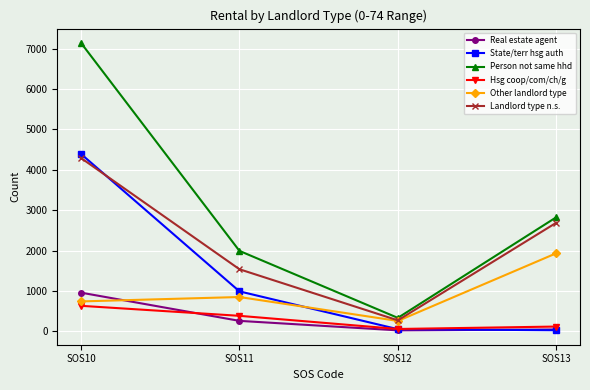

What are all the series names shown in the legend?

Real estate agent, State/terr hsg auth, Person not same hhd, Hsg coop/com/ch/g, Other landlord type, Landlord type n.s.